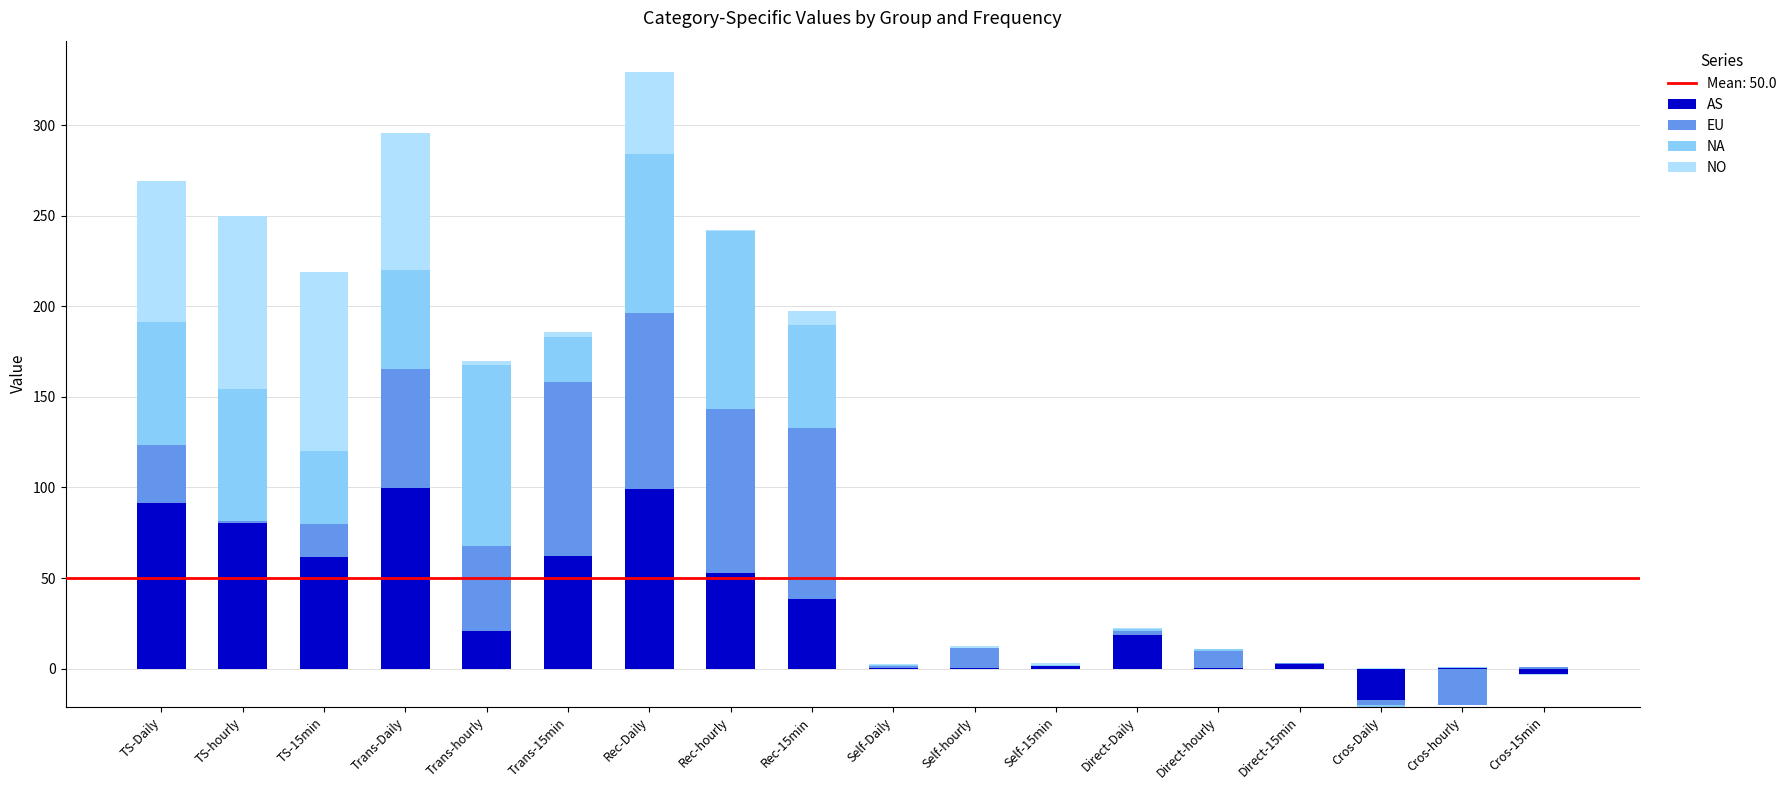

Is it true that AS equals 0.7 at Cros-hourly?

False